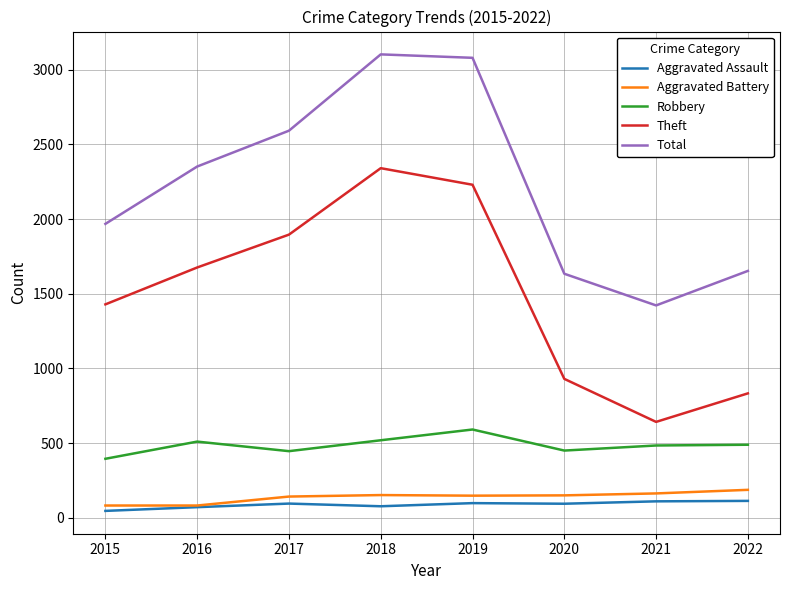

True or false: Robbery and Aggravated Assault cross at least once.

False